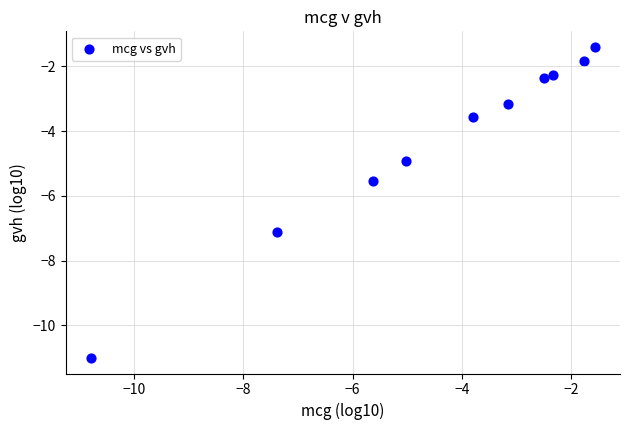

What is the average X value?

-4.4